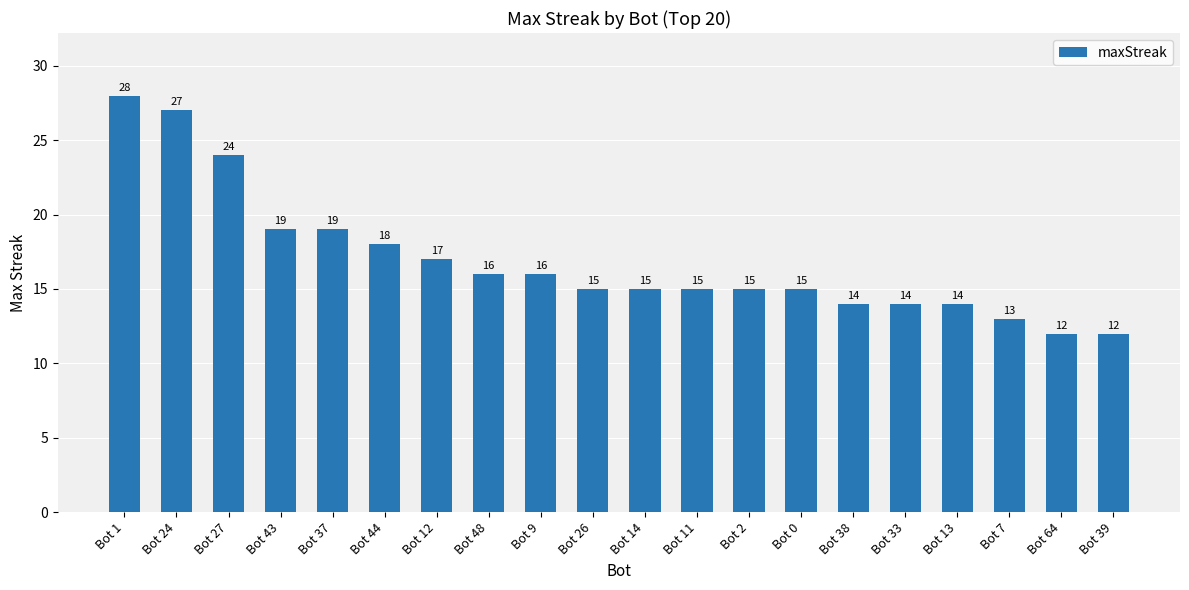

Count the number of data series in this chart.

1